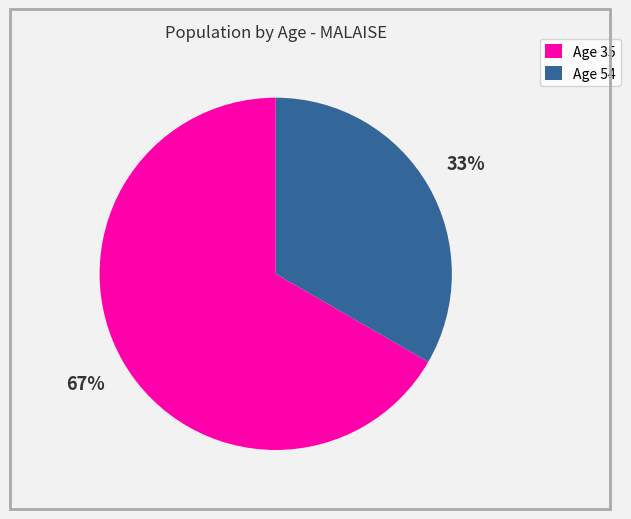

Which slice is the smallest?

Age 54